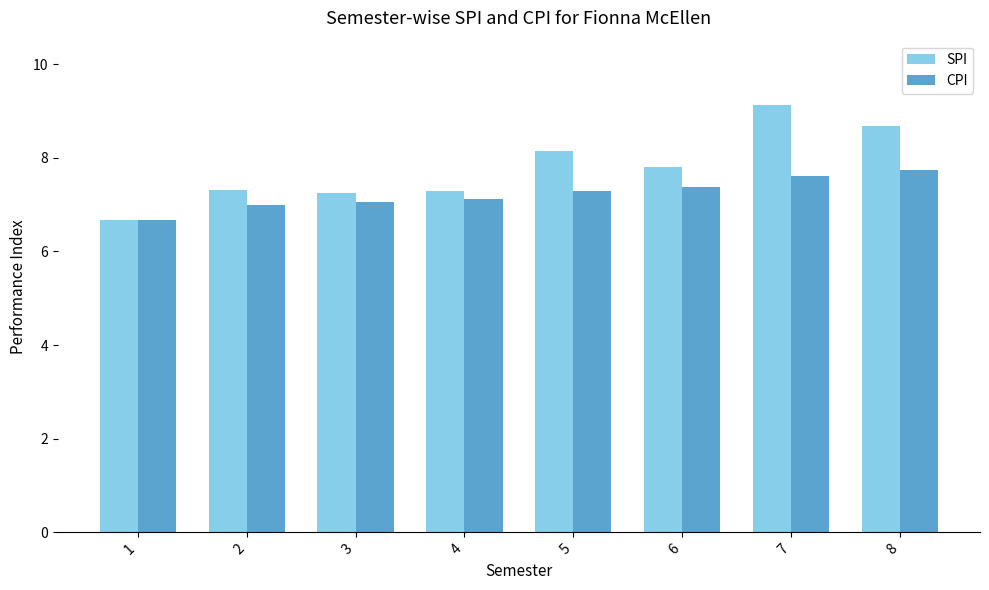

Count the number of categories in the chart.

8